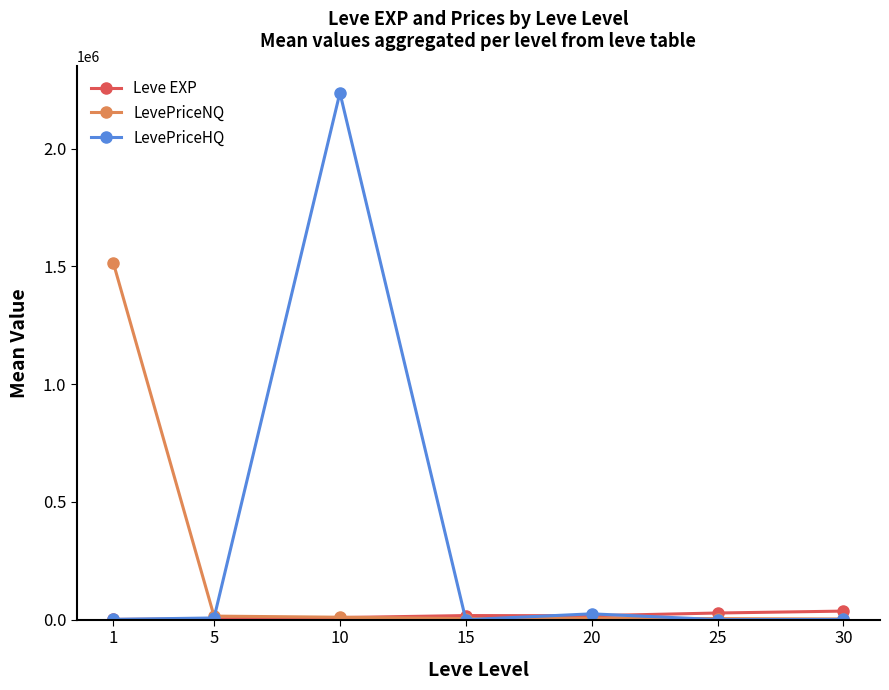

What is the spread (max minus min) of values at 15?

17563.3